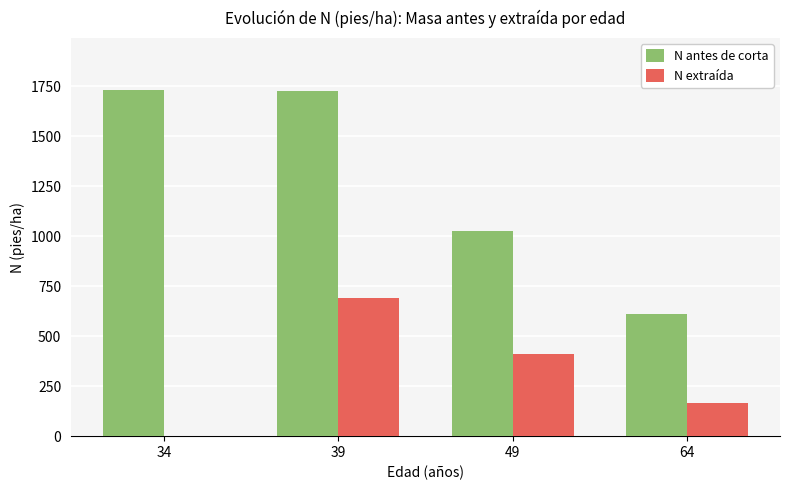

What is the difference between the N antes de corta values at 34 and 49?

703.1